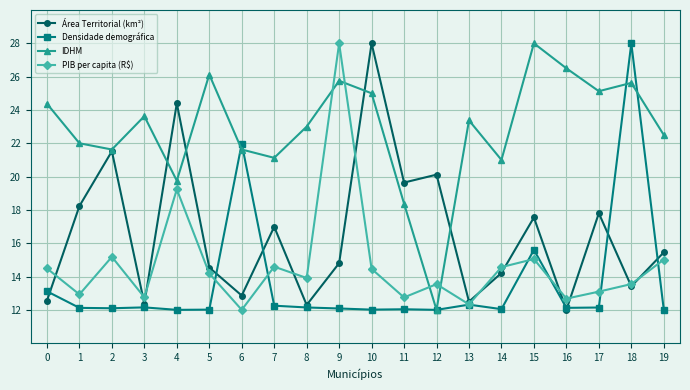

What is the spread (max minus min) of values at 3?

11.5